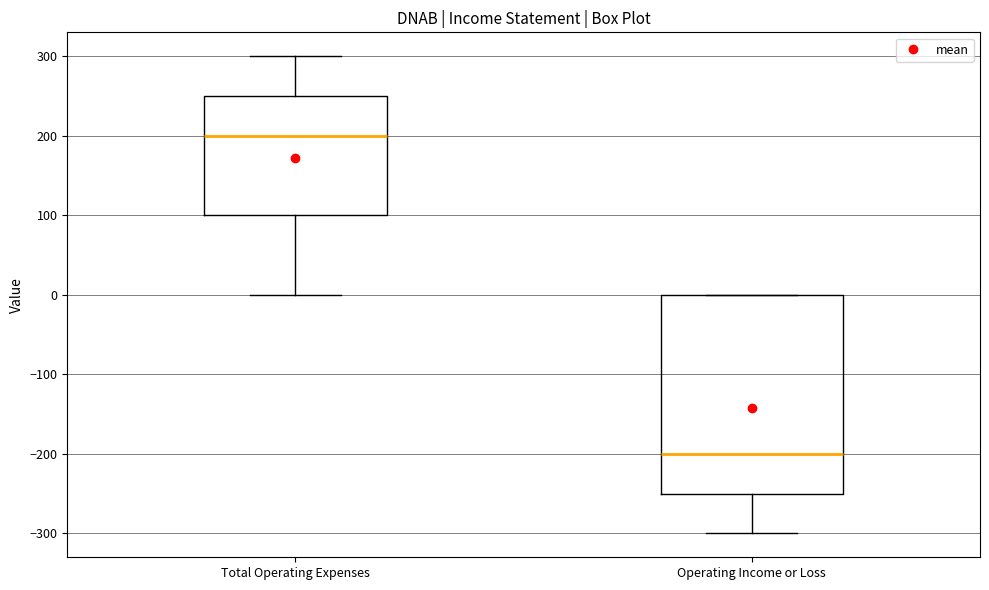

Comparing the boxes themselves (not the whiskers), which one is the tallest?

Operating Income or Loss